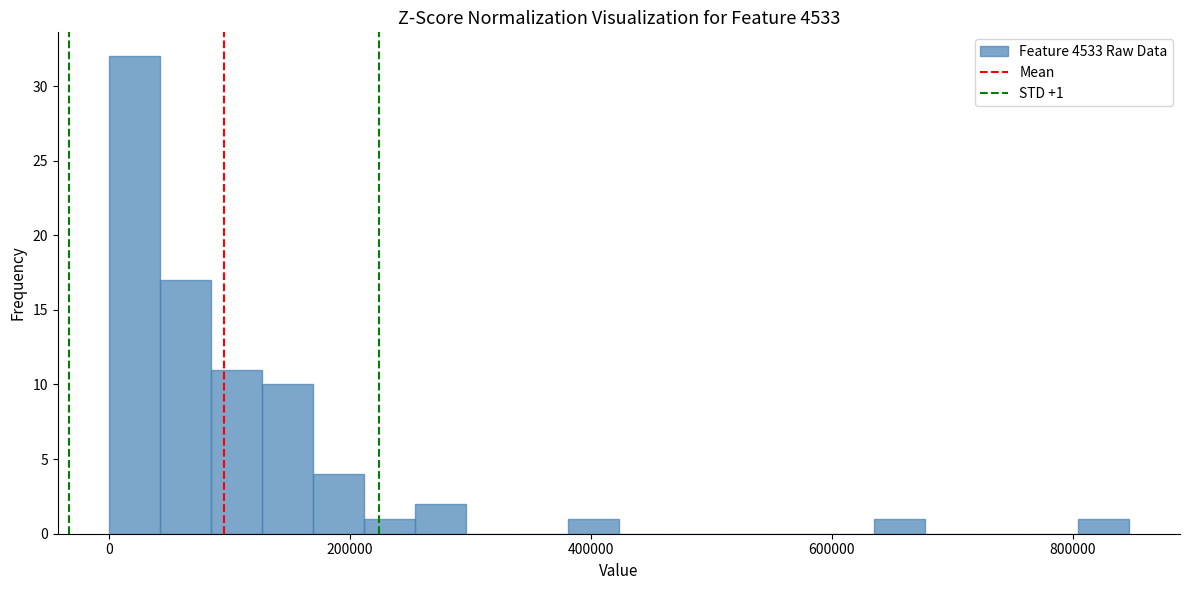

Around what value on the x-axis is the tallest bar? Give the approximate position of its centre, as read against the axis.

20000